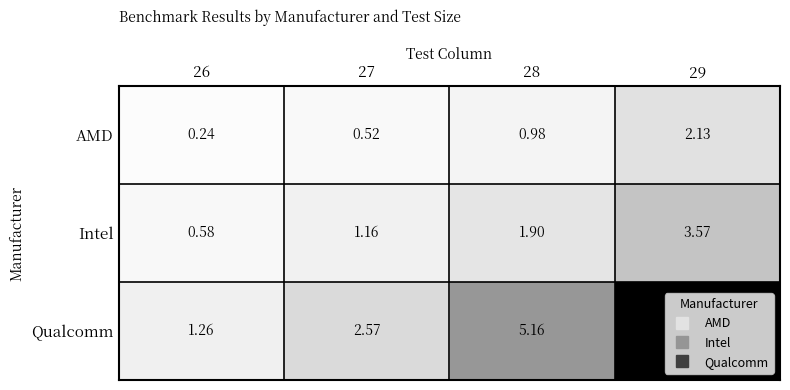

Between 26 and 27, which series saw the biggest shift?

Qualcomm